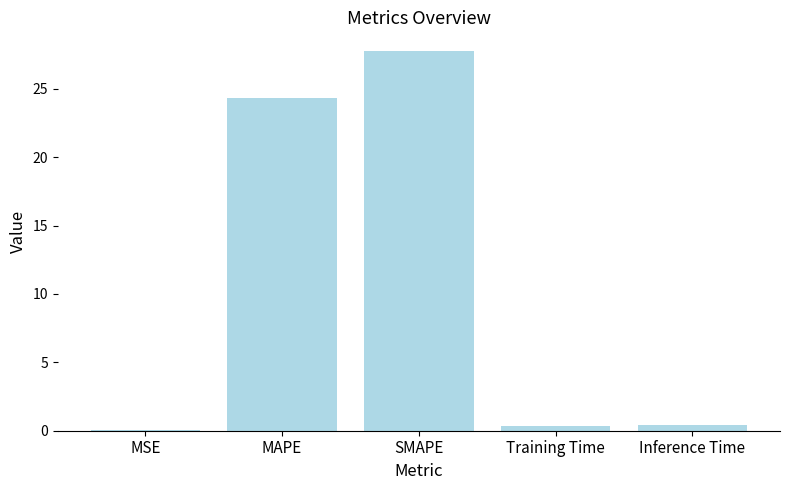

What value does the data have at MAPE?

24.4